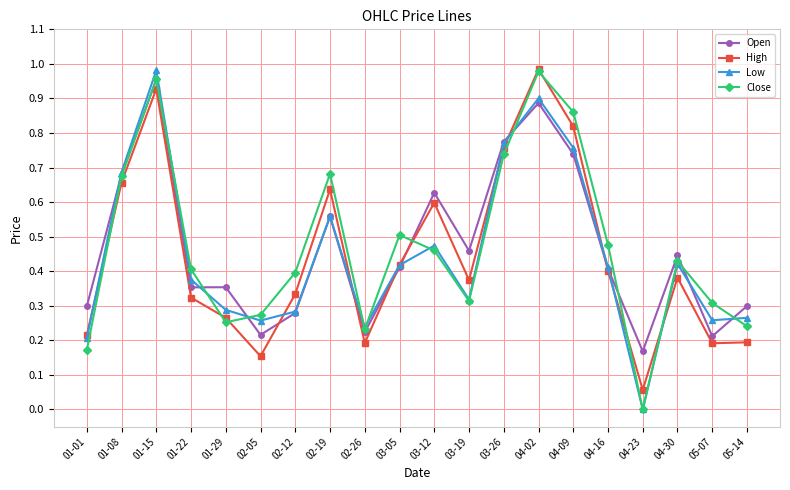

Count the number of categories in the chart.

20